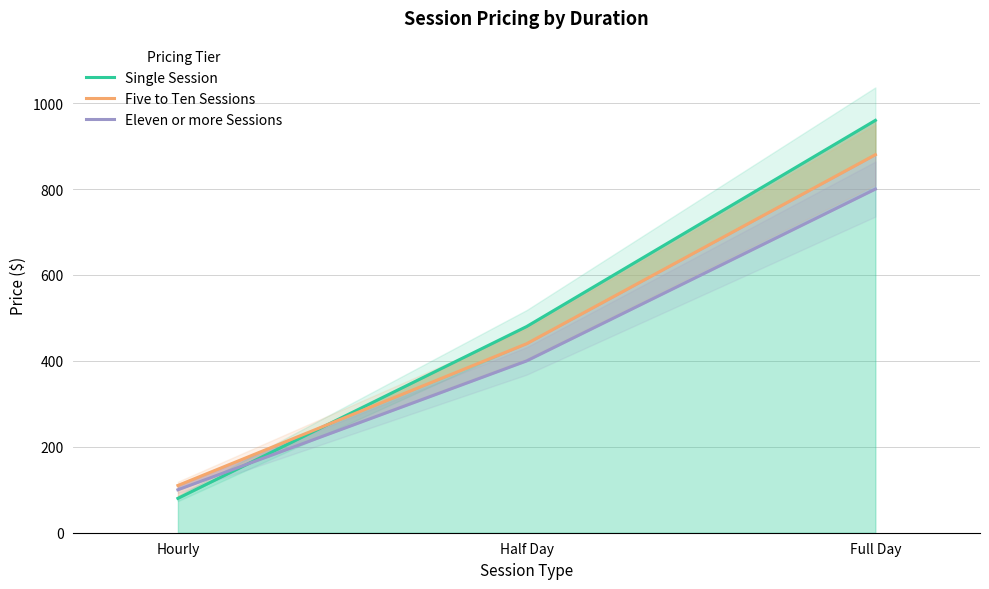

Which series has the largest total across all categories?

Single Session